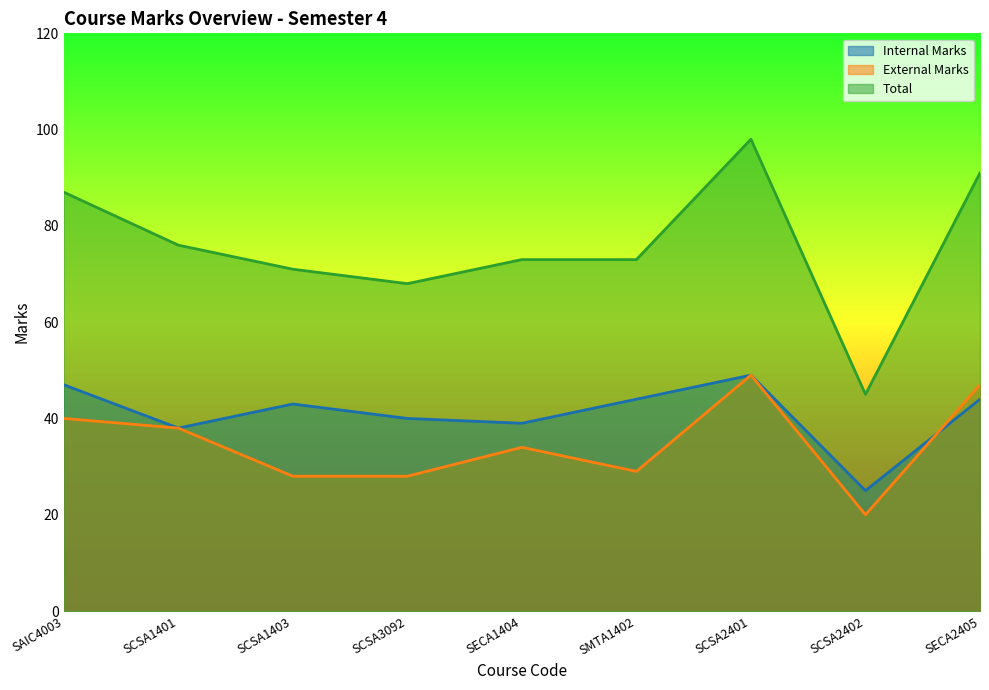

How many interior local valleys does the Internal Marks series have?

3